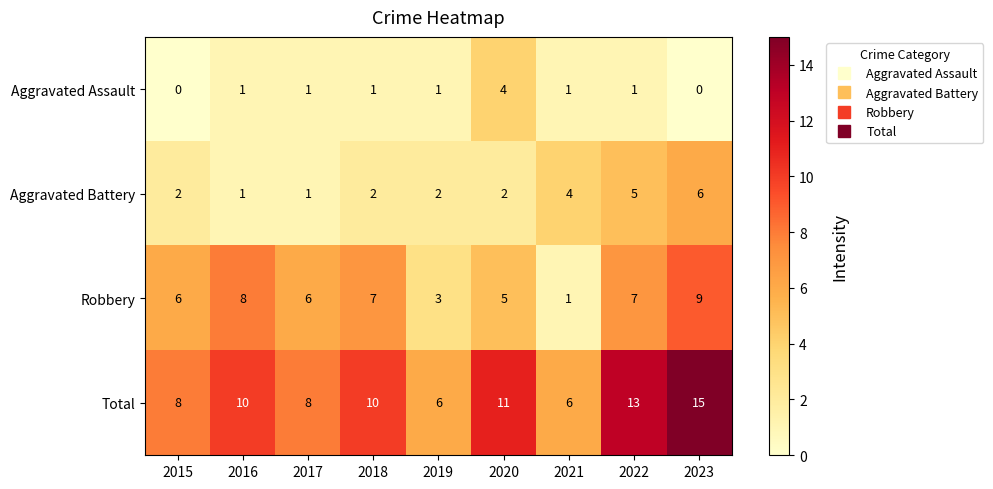

The Aggravated Battery series shows 2 at 2015. True or false?

True